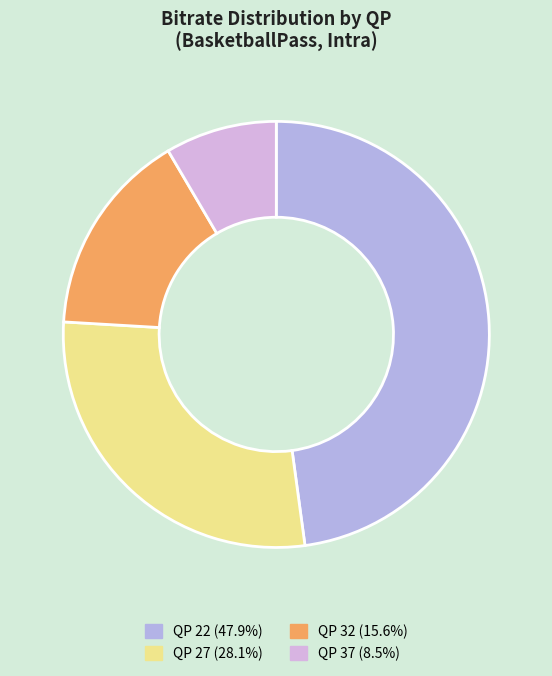

Rank the categories by value from highest to lowest.

QP 22, QP 27, QP 32, QP 37